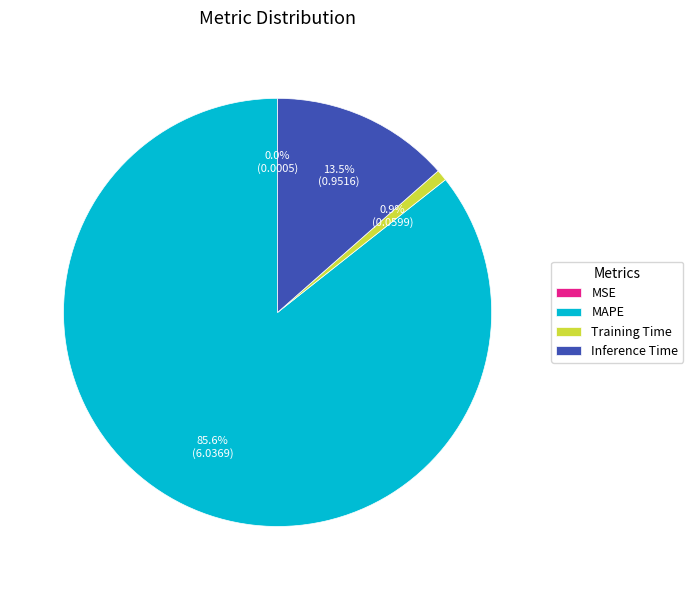

How much of the chart is everything except Training Time?

99.1%